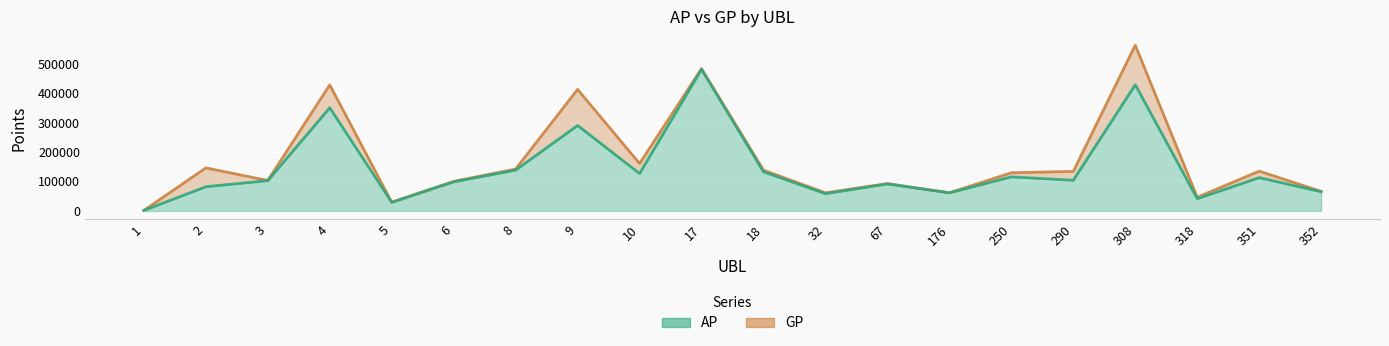

True or false: AP has a value of 156409 at 290.

False